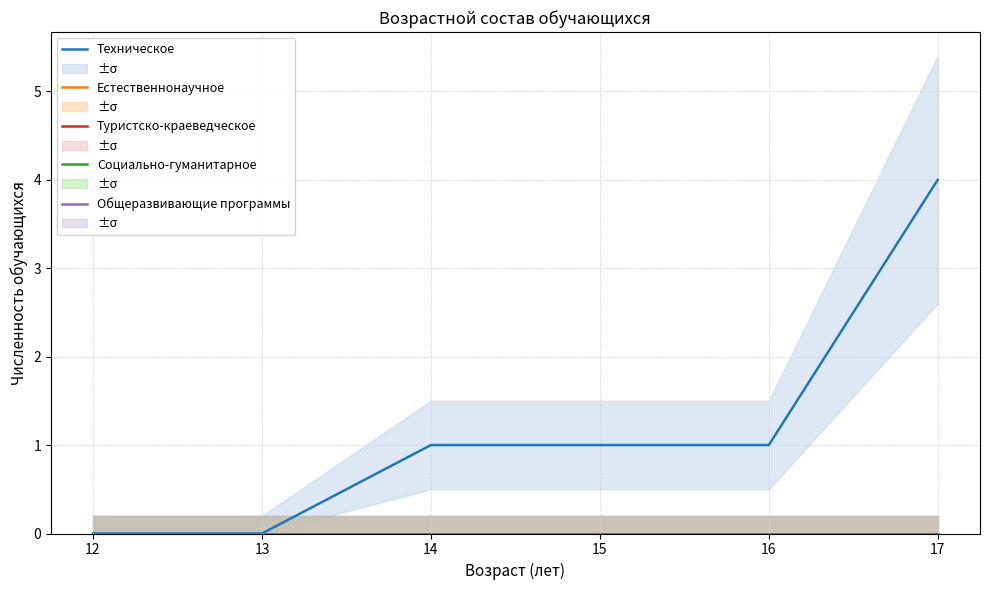

Is it true that Техническое equals 0 at 12?

True